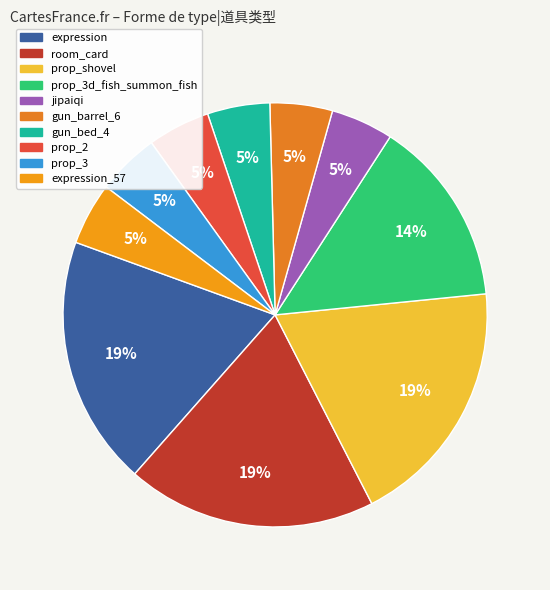

Which category has the biggest portion of the pie?

expression